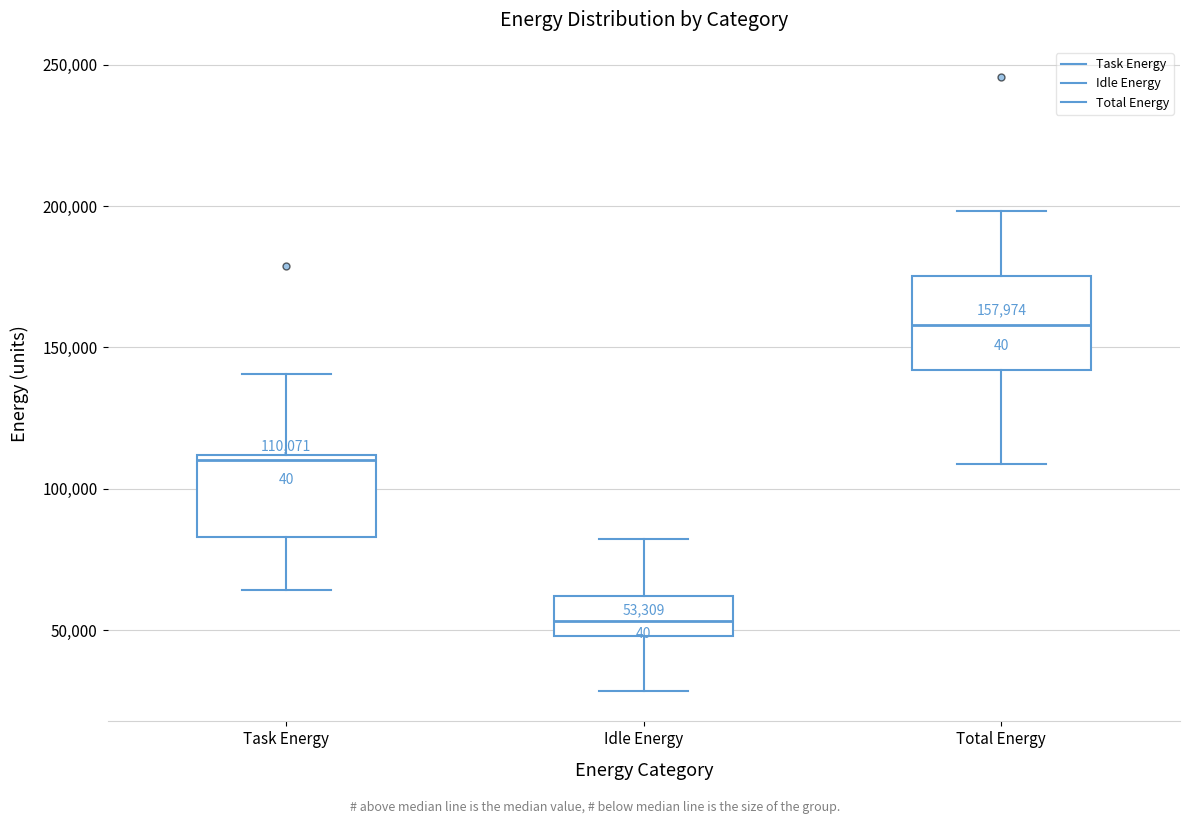

Which box's median line is the lowest?

Idle Energy